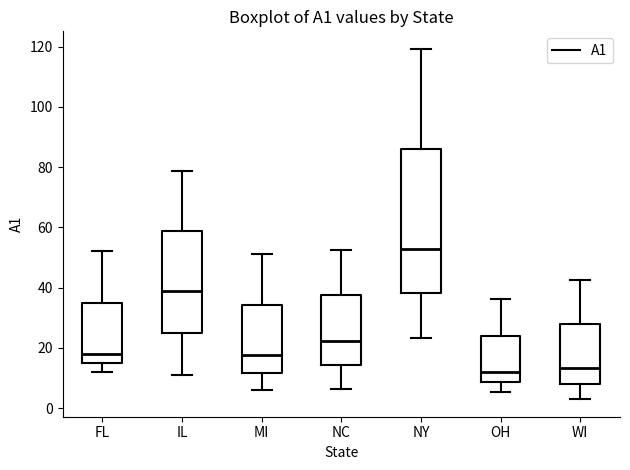

Comparing the boxes themselves (not the whiskers), which one is the tallest?

NY